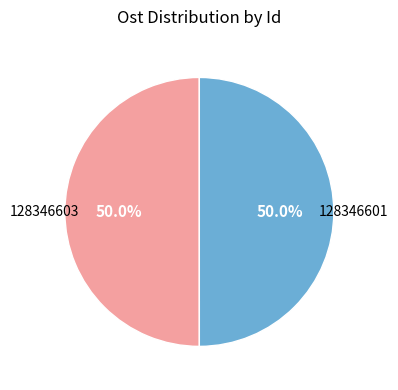

How many slices are in this pie chart?

2